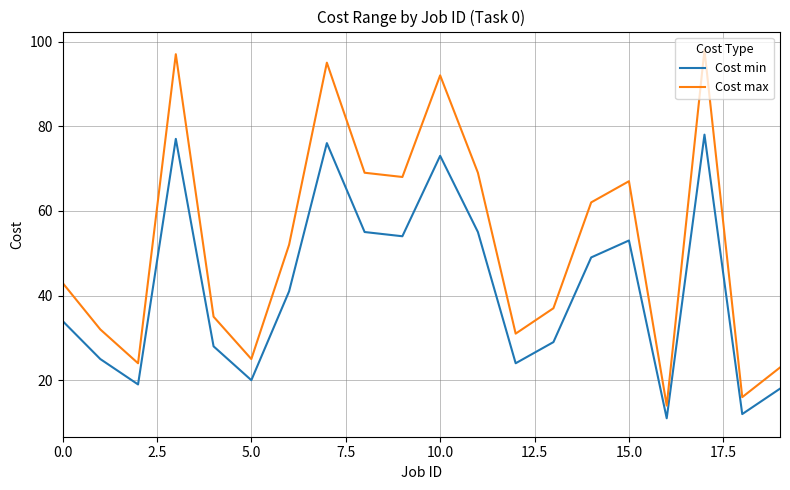

What is the maximum value for Cost max?

98